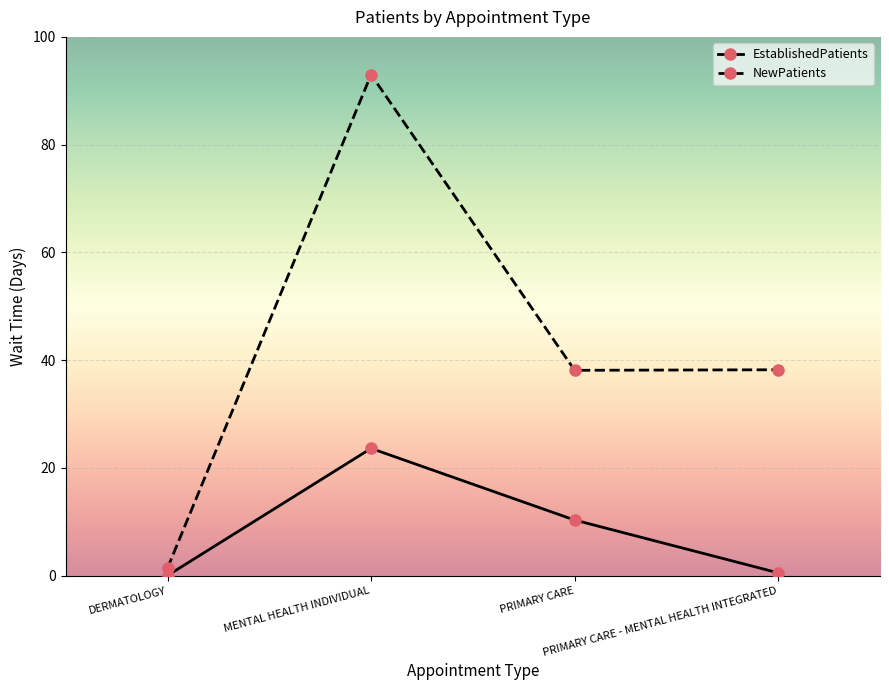

Count the number of data series in this chart.

2